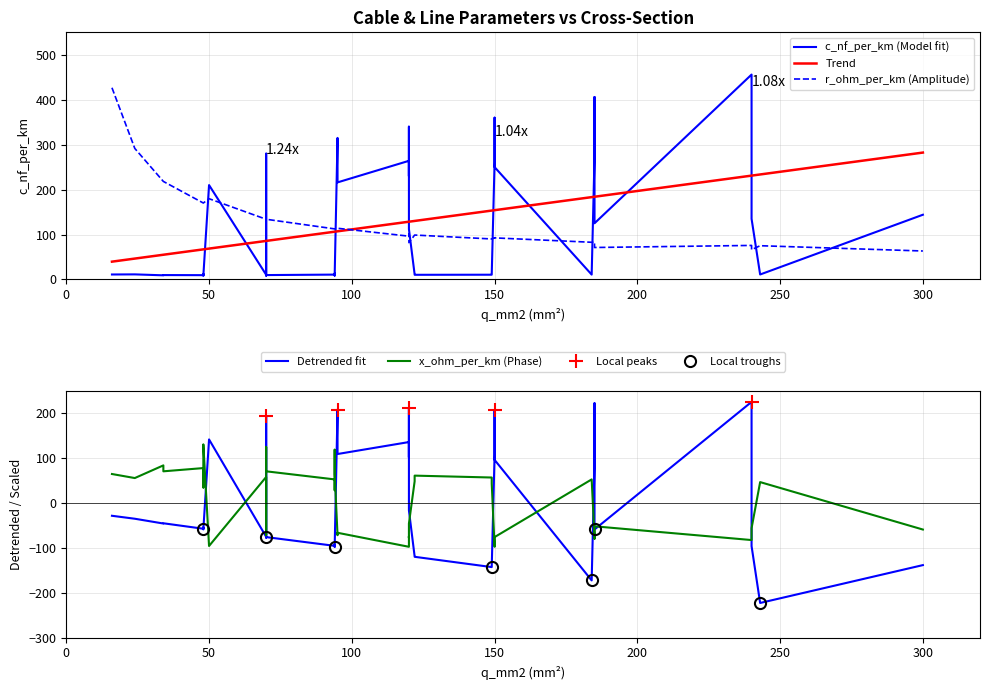

Which has a higher value, 30 or 17?

17